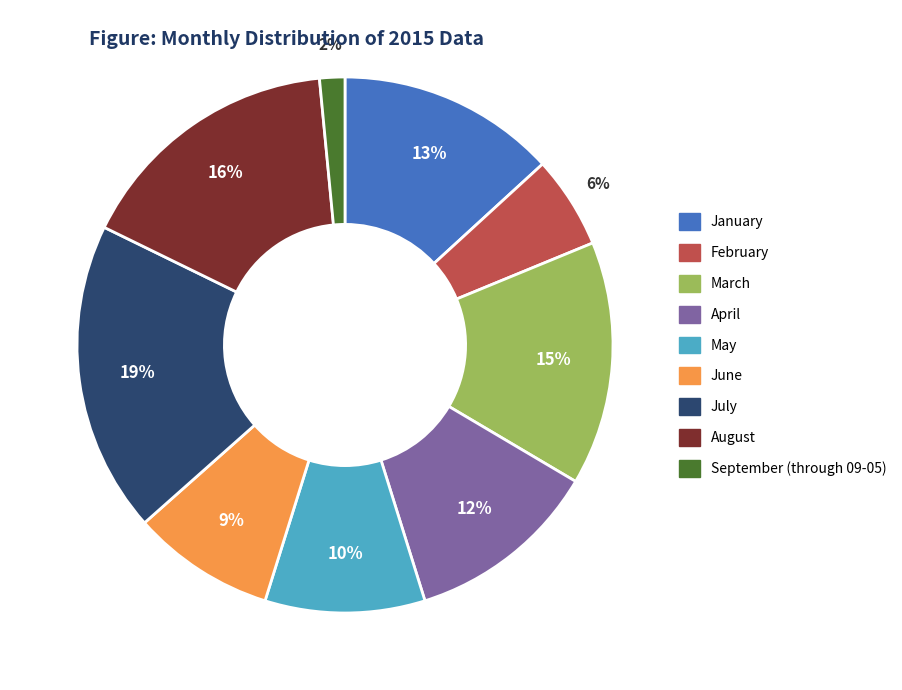

Between August and April, which is larger?

August